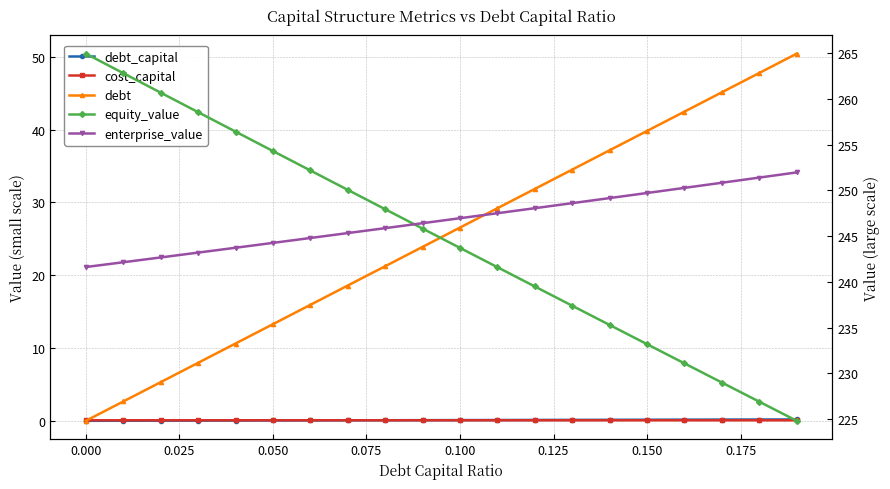

What is the difference between the maximum and minimum values in the equity_value series?

40.1